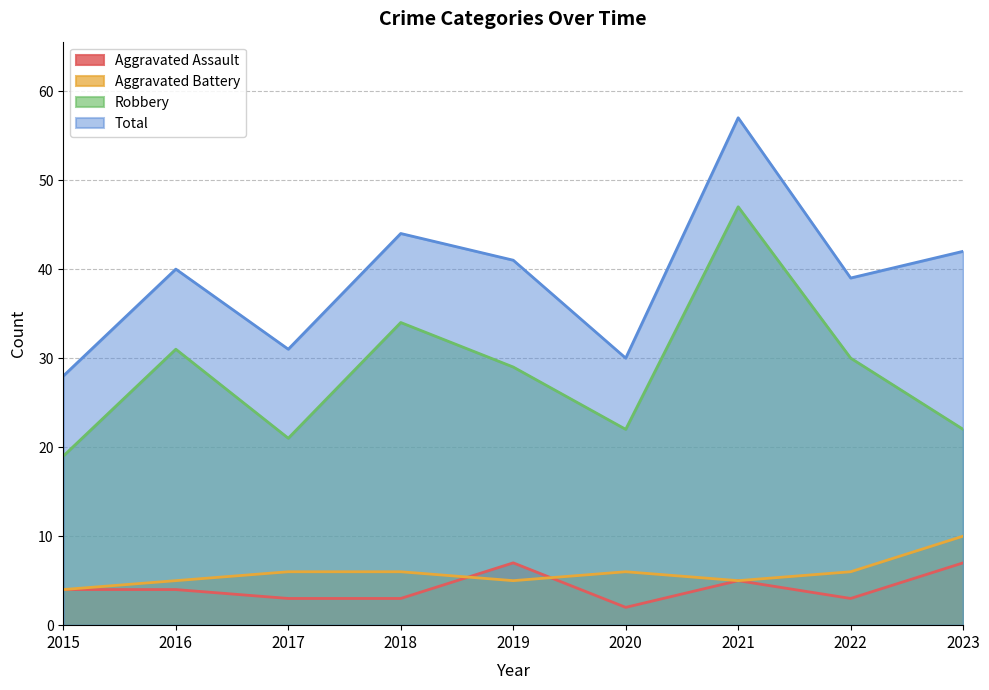

Does the chart have visible grid lines?

Yes